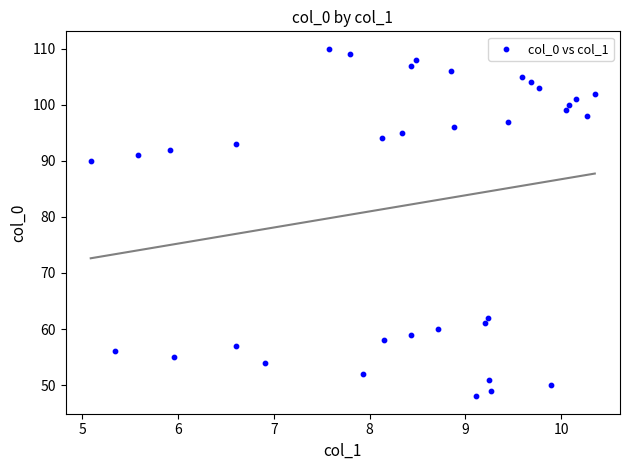

What is the range of Y values (max minus min)?

62